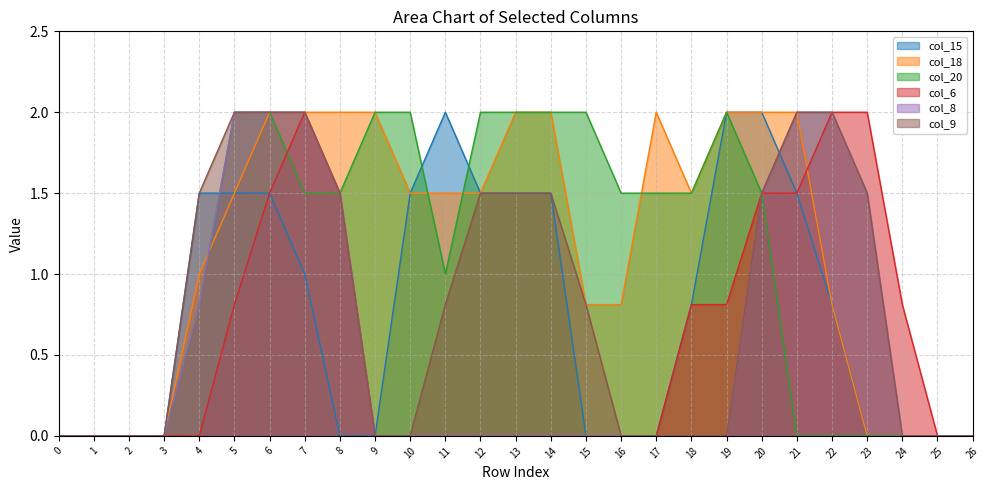

How many data points in col_15 are above 0?

14